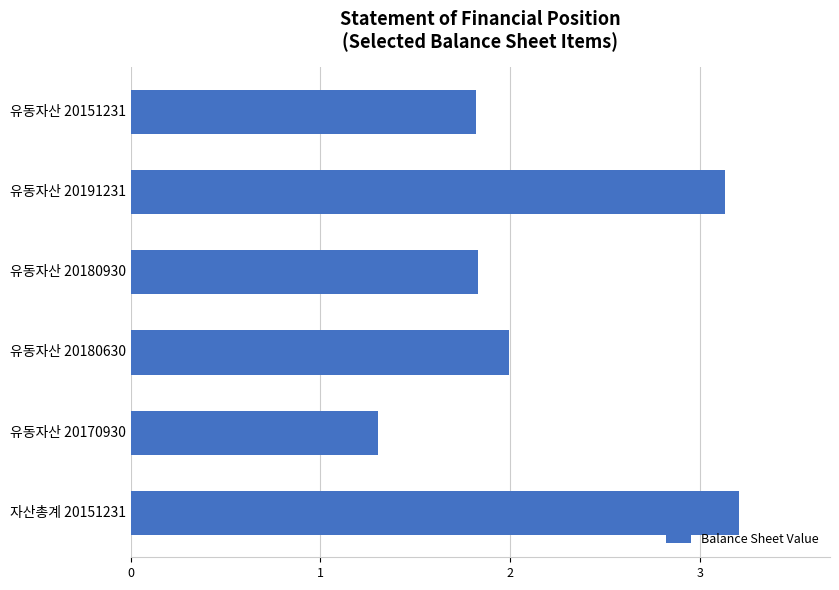

Reading top to bottom, transcribe all the data shown in this chart.

1.8	3.1	1.8	2.0	1.3	3.2